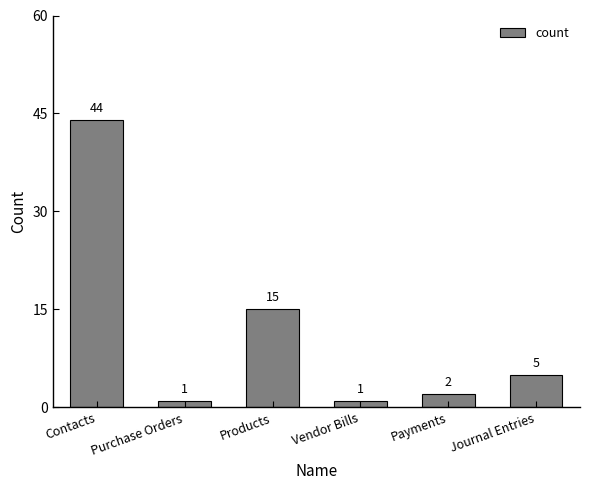

What is the maximum value shown in the chart?

44